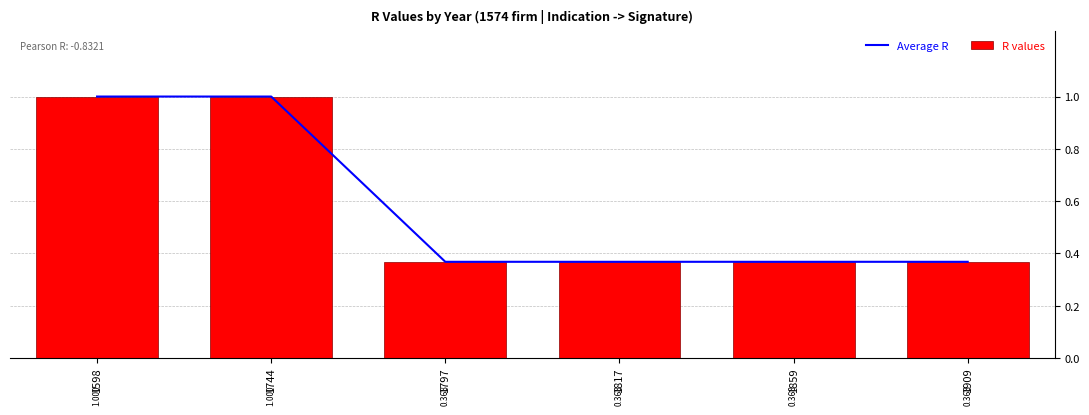

The value of R values at 1598 is 0.4. True or false?

False